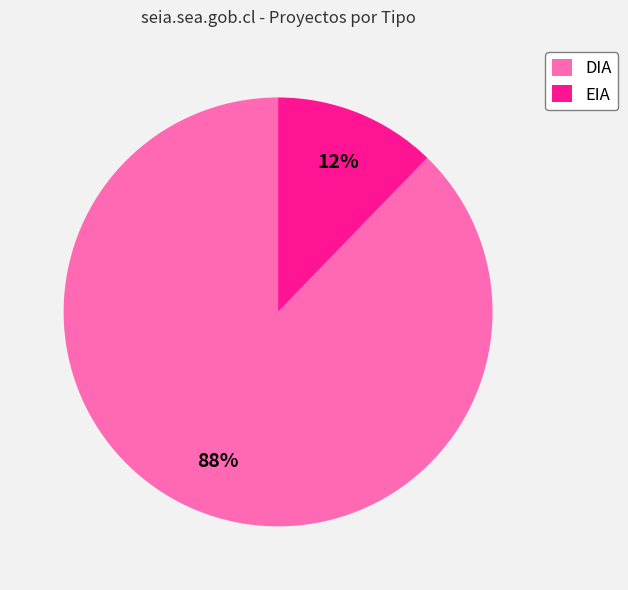

Which slice is the largest?

DIA